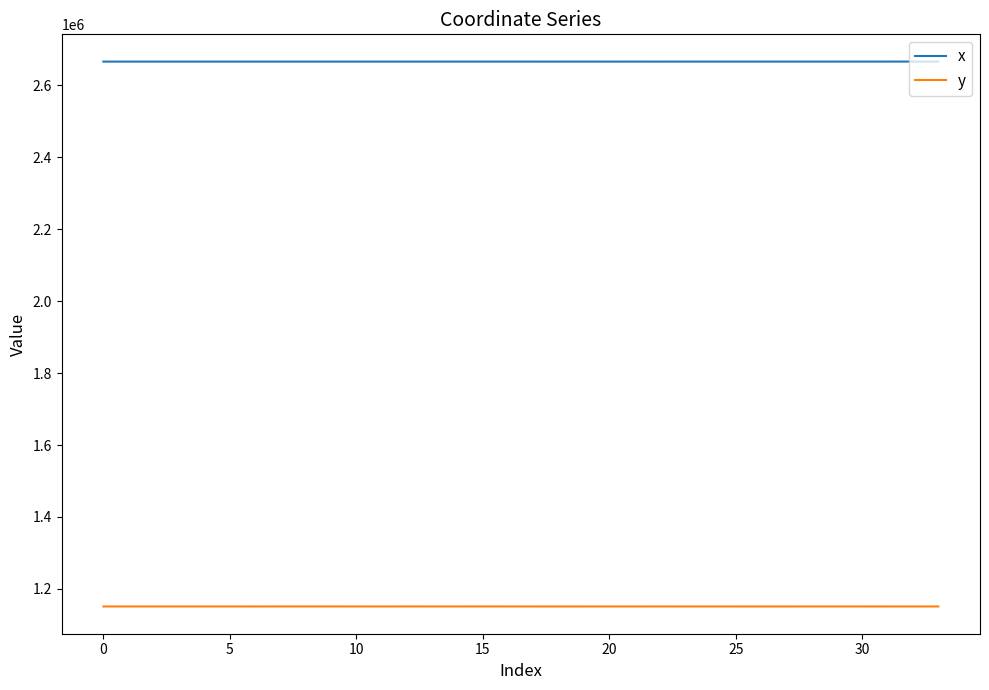

What is the greatest value displayed?

2666442.0